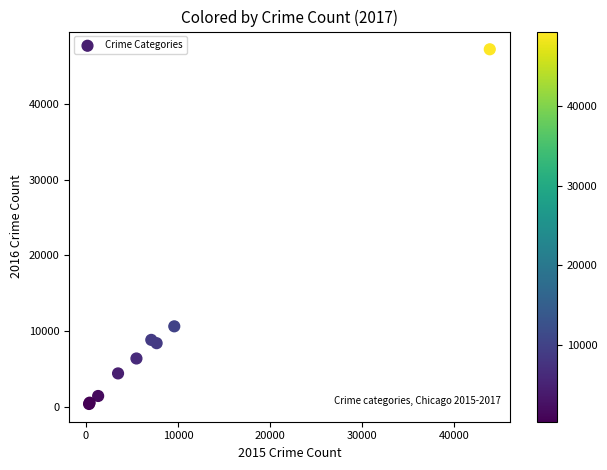

What Y value in the scatter plot is closest to 23795?

10647